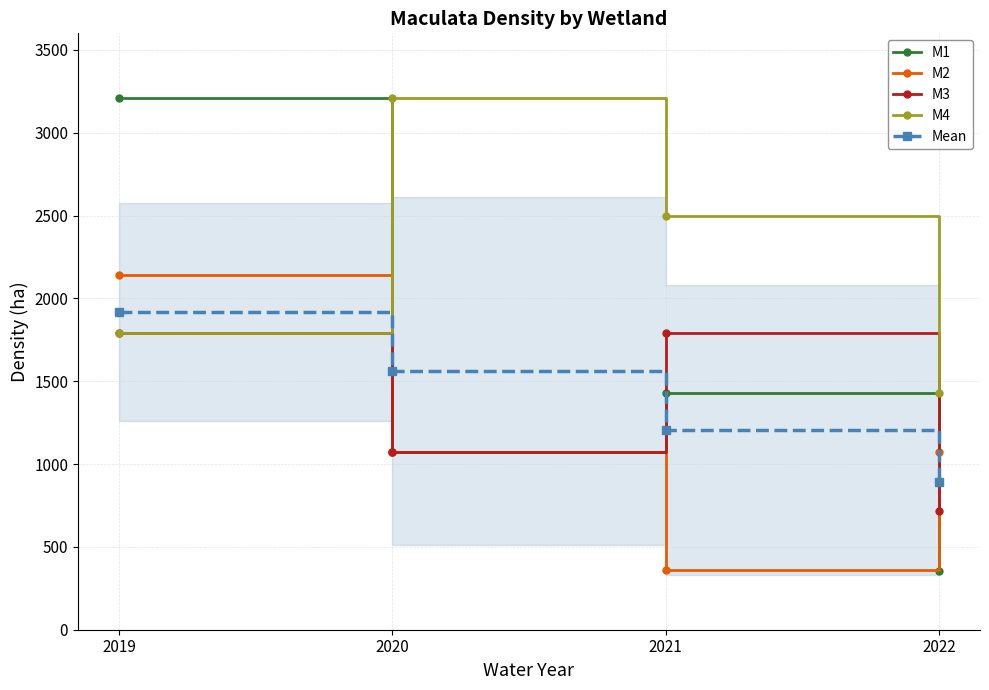

What is the difference between the M3 values at 2022 and 2019?

1075.7